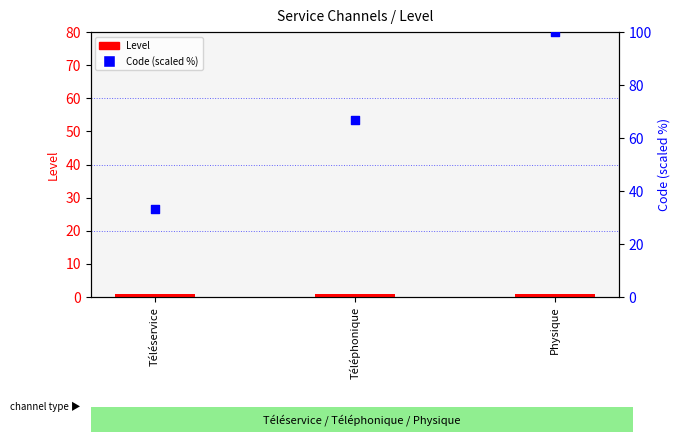

What are all the series names shown in the legend?

Level, Code (scaled %)